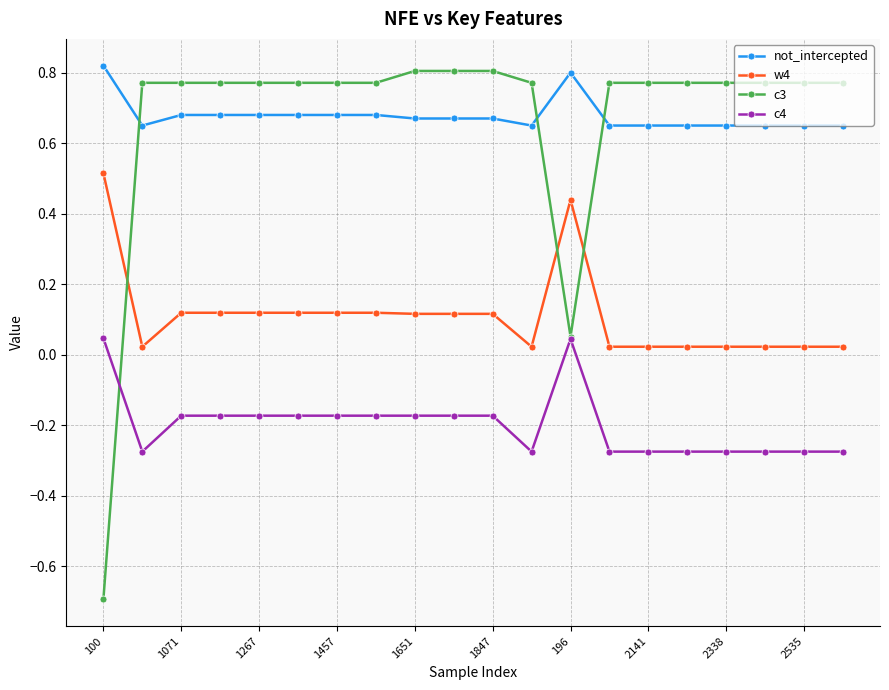

At how many categories does at least one series exceed 0?

20